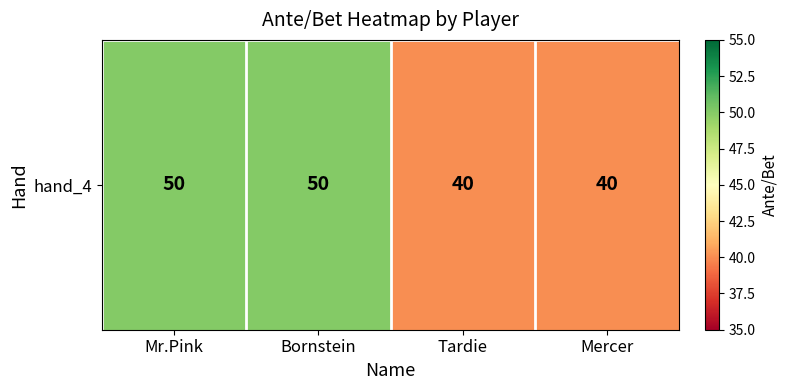

Reading left to right, extract all data points from this chart.

Mr.Pink=50	Bornstein=50	Tardie=40	Mercer=40